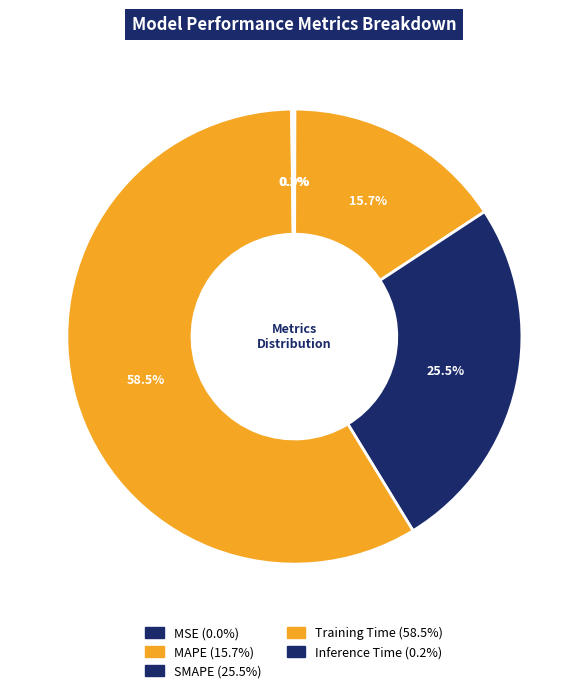

Do Inference Time and MAPE together represent more than half of the pie?

No